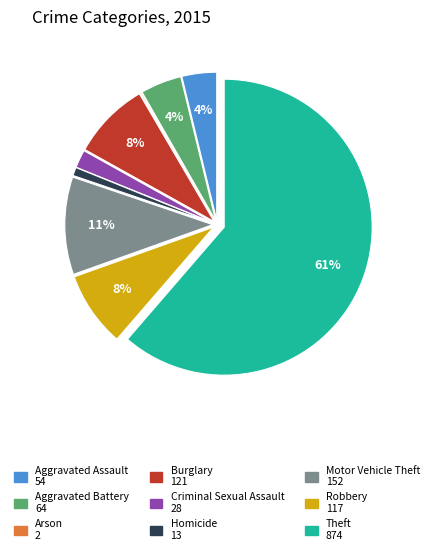

To the nearest percent, what is the average slice percentage?

11%